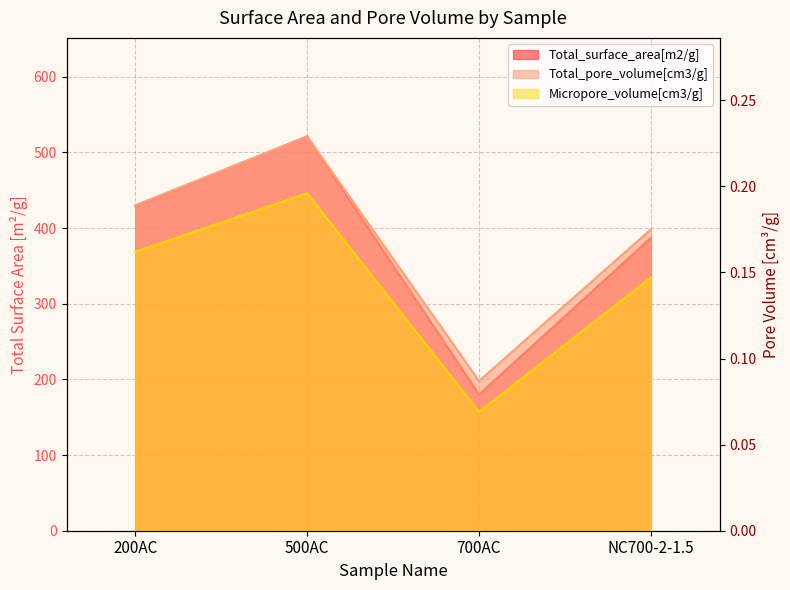

At which category does Micropore_volume[cm3/g] reach its first local peak?

500AC